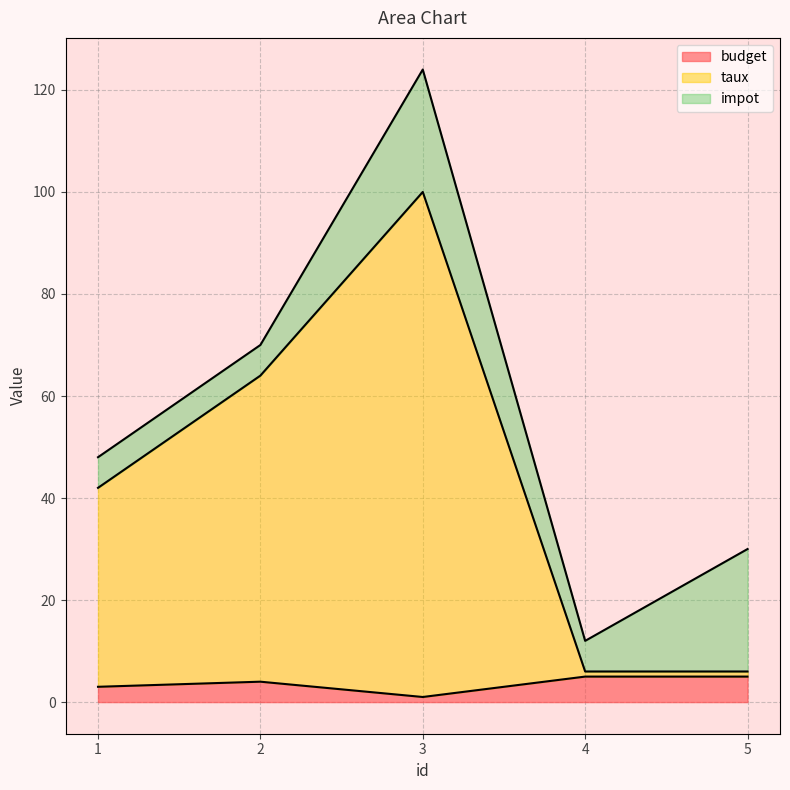

At which category is the sum across all series the highest?

3